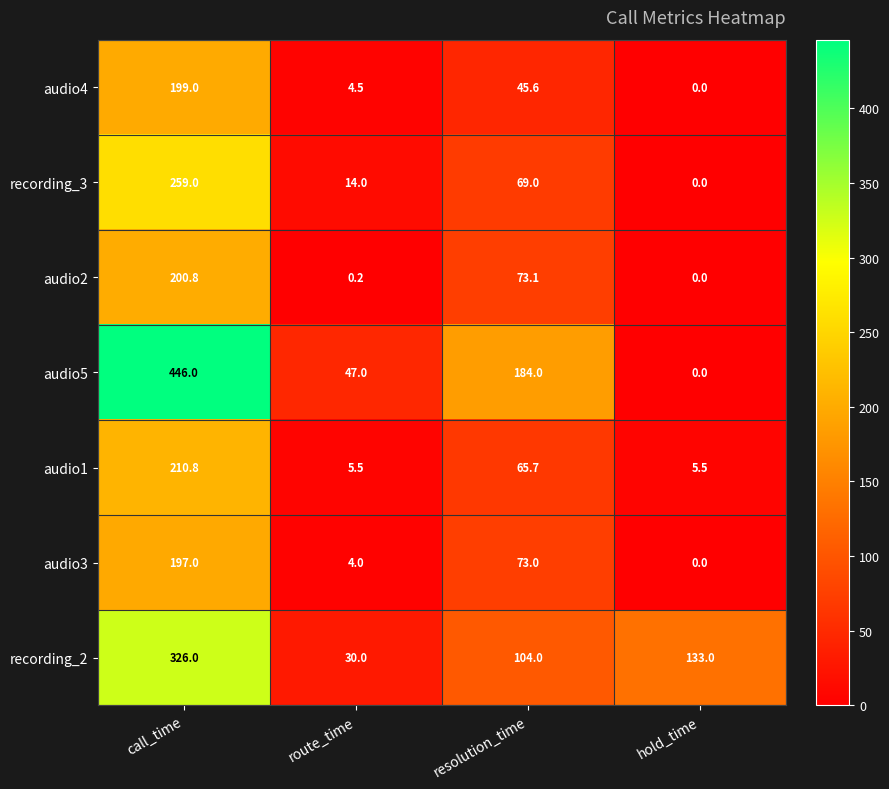

How many data points does each series have?

4